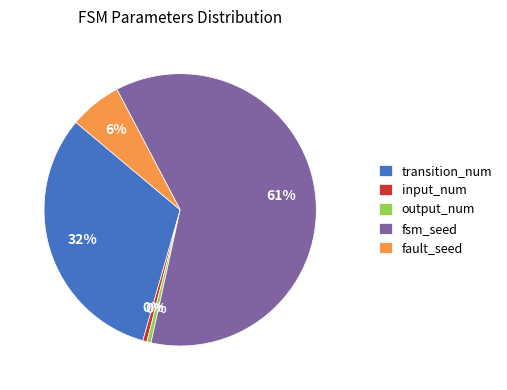

To the nearest percent, what is the difference between the fault_seed and input_num slice percentages?

6%